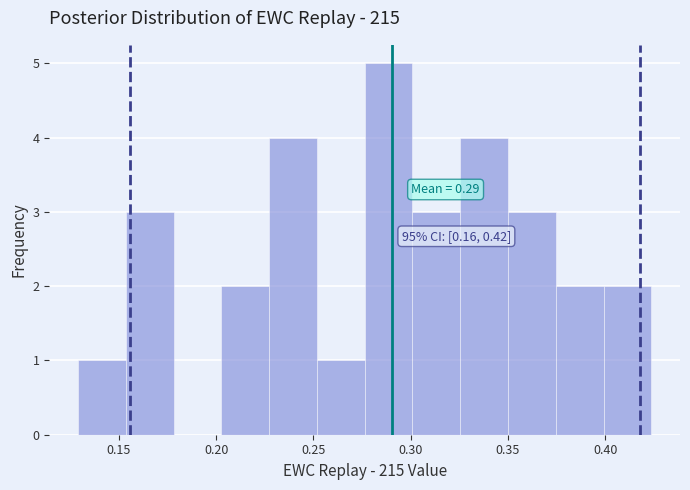

Over which range of the x-axis is the bar tallest?

0.275 to 0.300